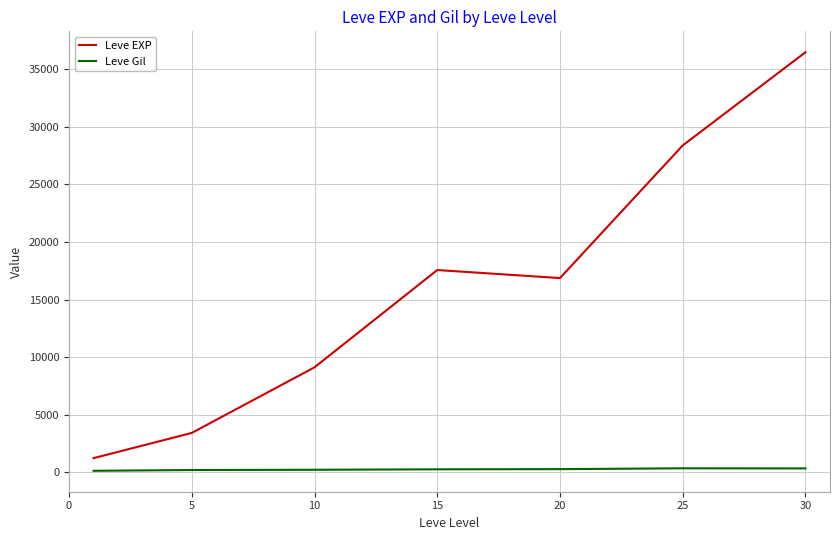

Rank the series by their average value, from lowest to highest.

Leve Gil, Leve EXP